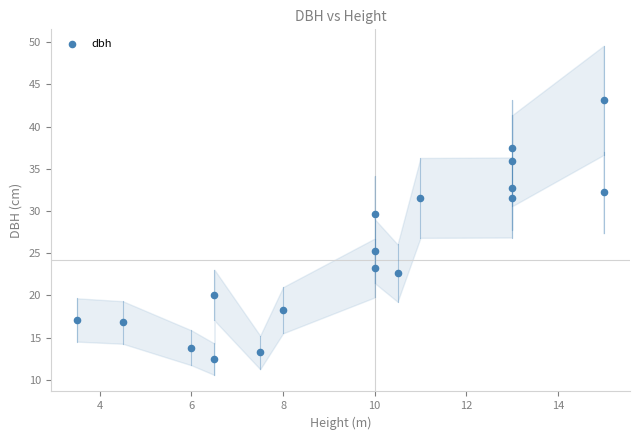

How many data points are displayed?

18